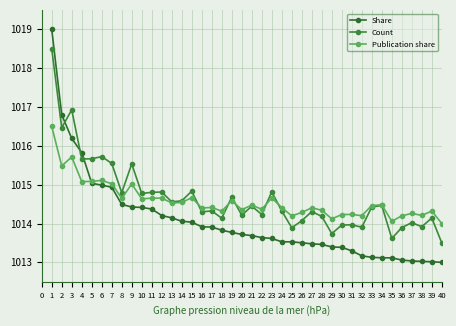

What is the difference between the second highest and second lowest values in the Publication share series?

1.7